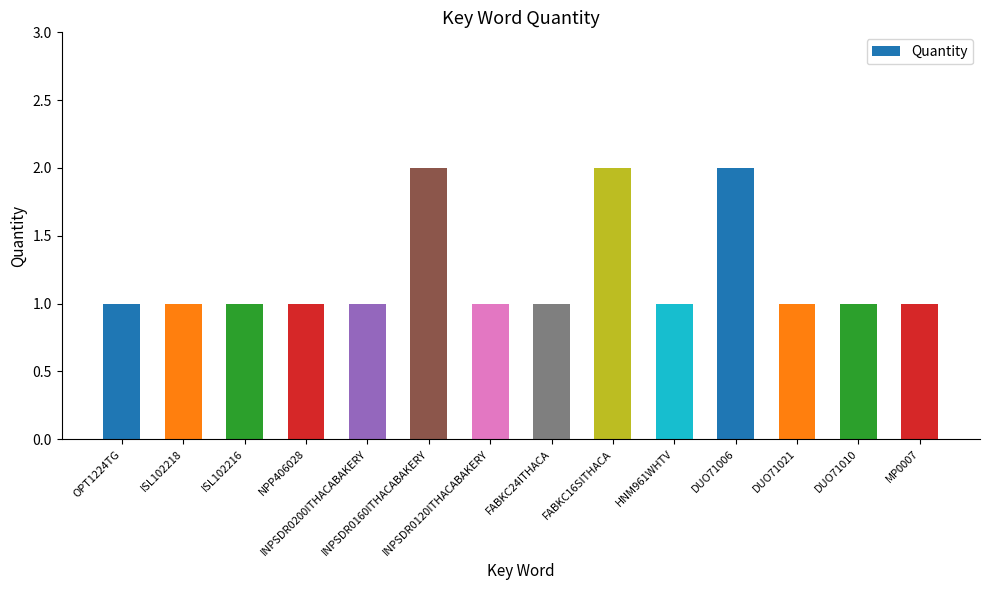

What is the ratio of the value at FABKC16SITHACA to the value at DUO71006?

1.0